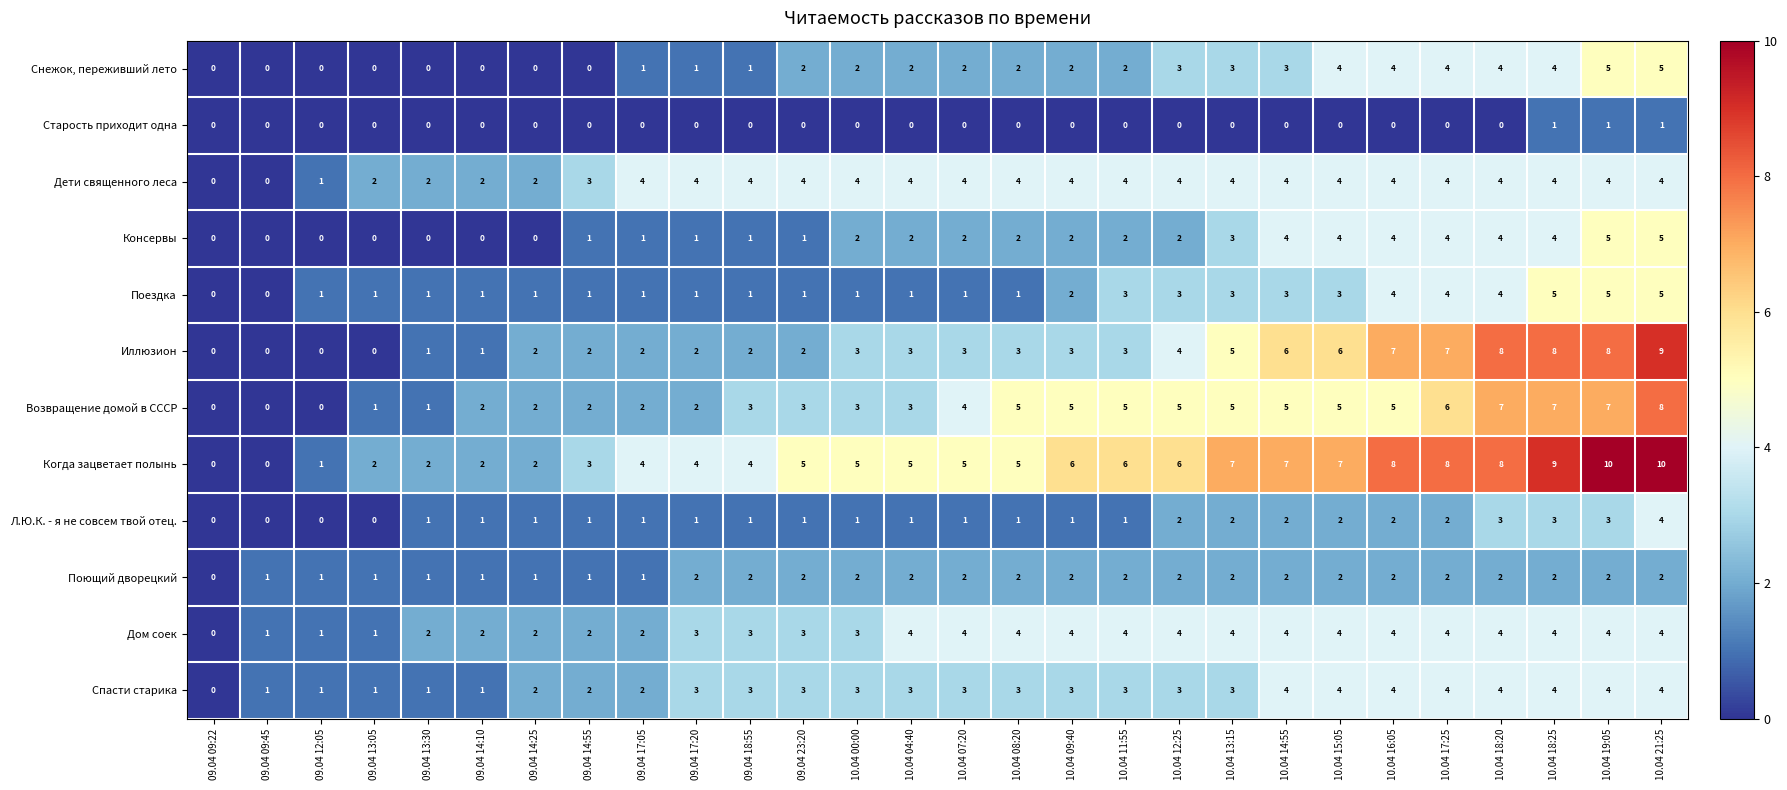

What is the greatest value displayed?

10